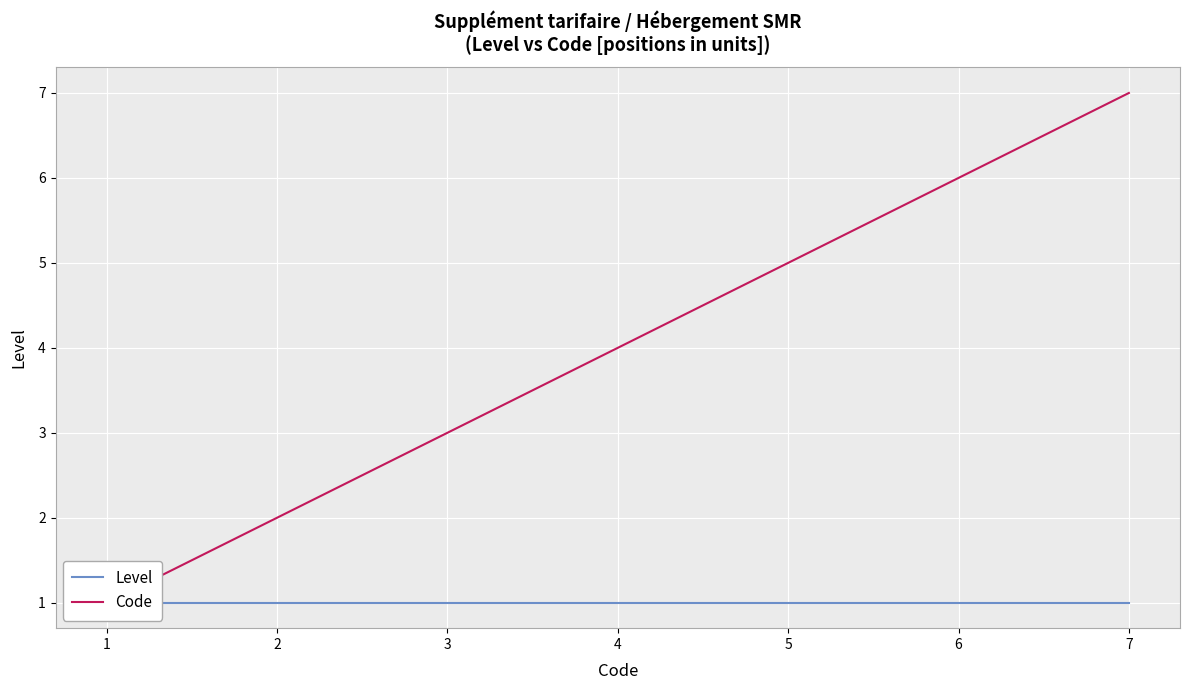

True or false: Code has a value of 1 at 2.

False